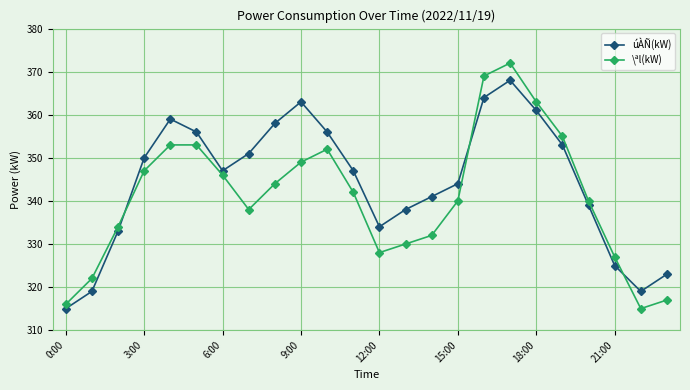

In úÀÑ(kW), how many points are higher than both neighbors (excluding endpoints)?

3